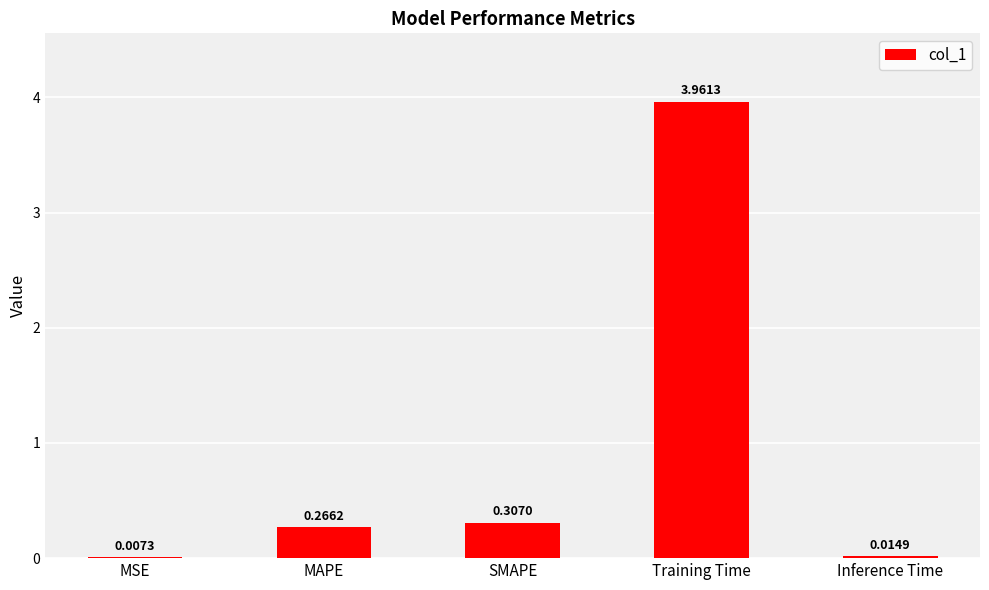

At which label is the value closest to 1?

SMAPE